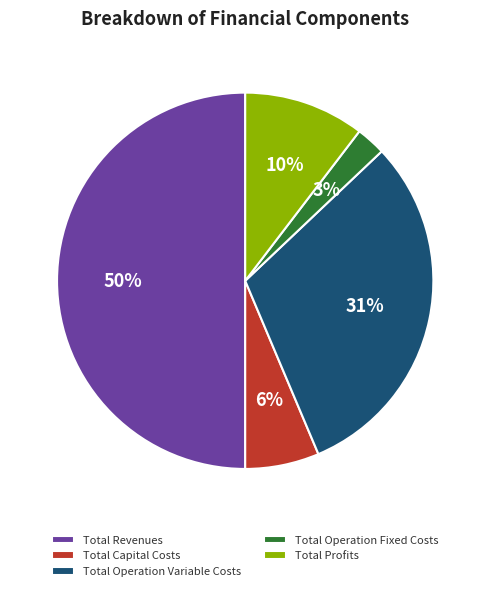

Count the number of slices in the pie.

5